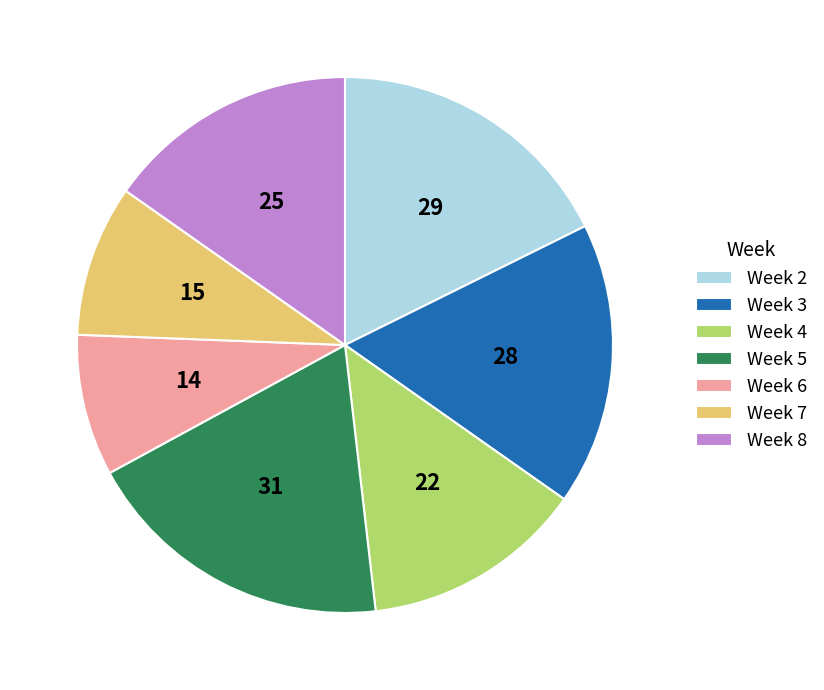

What is the ratio of the value at Week 5 to the value at Week 4?

1.4